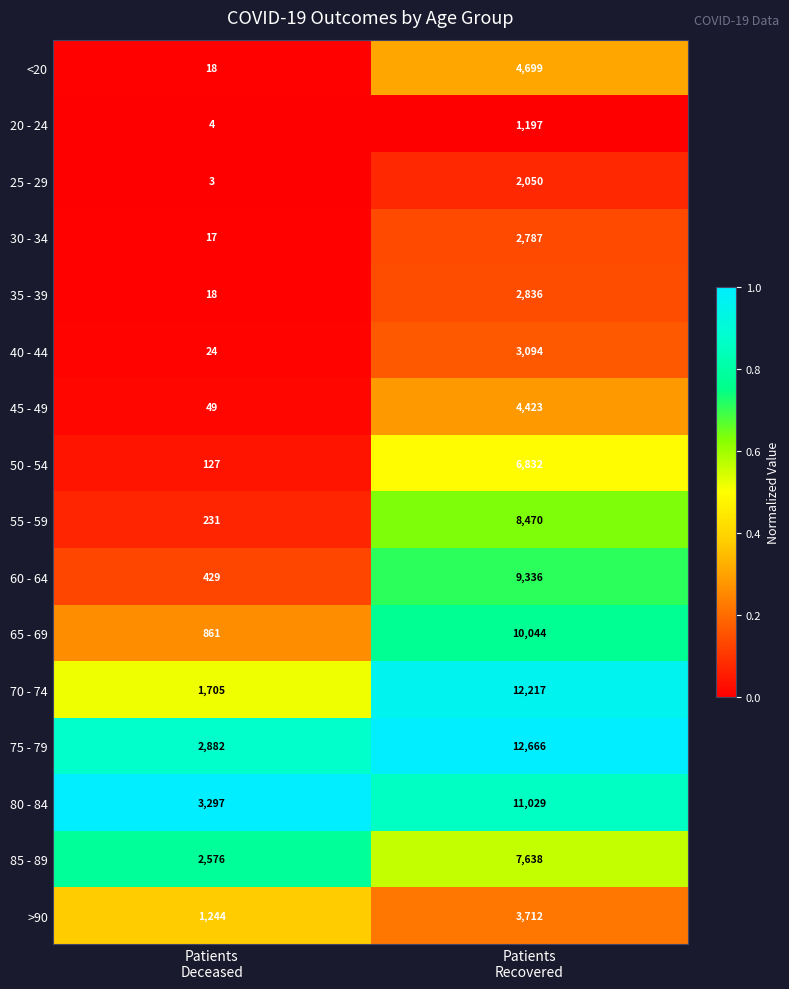

What is the average value of the >90 series?

2478